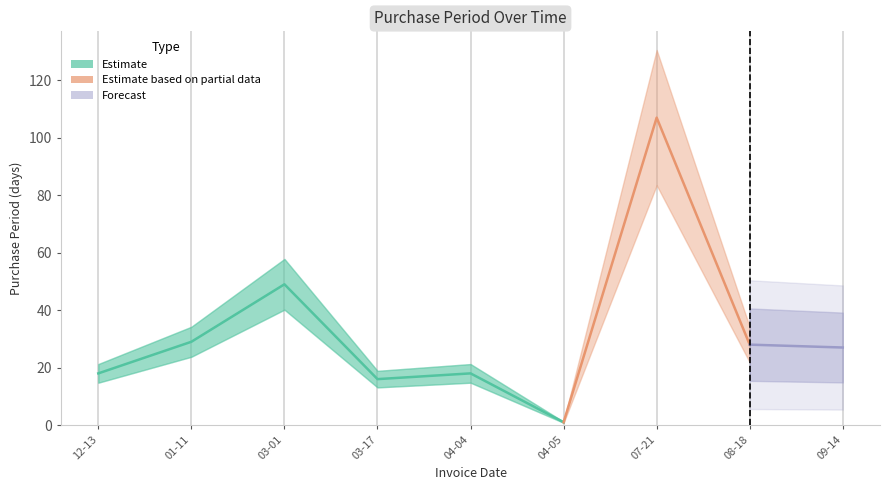

How many points are lower than both their immediate neighbors (excluding endpoints)?

2